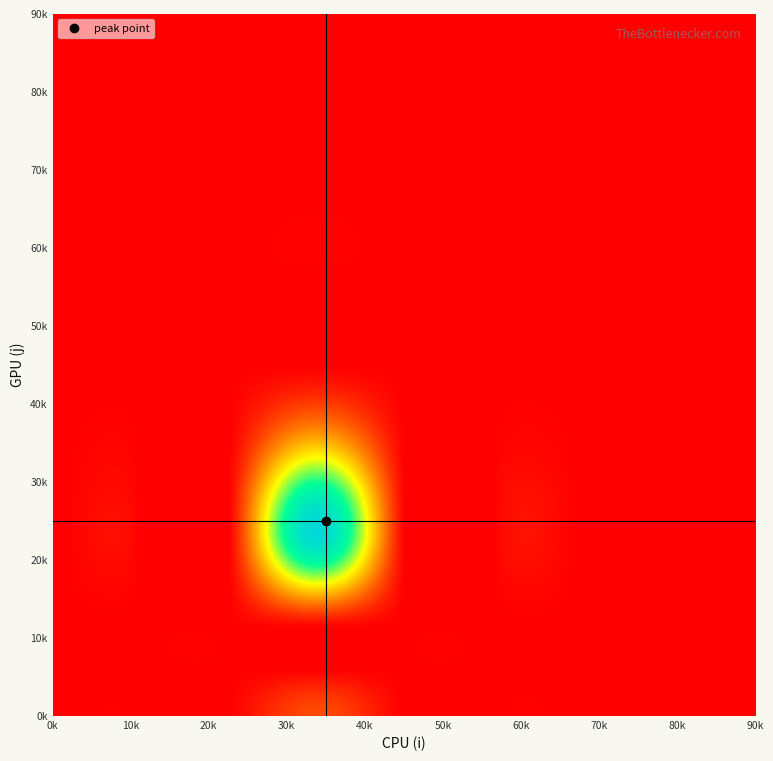

Reading left to right, list all the values displayed in this chart.

1: 0=0.0	1=0.0	2=0.0	3=0.0	4=0.0	5=0.0	6=0.0	7=0.0	8=0.0
2: 0=0.0	1=0.0	2=0.0	3=0.0	4=0.0	5=0.0	6=0.0	7=0.0	8=0.0
3: 0=0.0	1=0.0	2=0.0	3=0.0	4=0.0	5=0.0	6=0.0	7=0.0	8=0.0
4: 0=183.2	1=0.0	2=1216.0	3=560.4	4=0.0	5=0.0	6=0.0	7=0.0	8=0.0
5: 0=0.0	1=0.0	2=0.0	3=0.0	4=0.0	5=0.0	6=0.0	7=0.0	8=0.0
6: 0=0.0	1=0.0	2=0.0	3=0.0	4=0.0	5=0.0	6=0.0	7=0.0	8=0.0
7: 0=0.0	1=0.0	2=0.0	3=0.0	4=0.0	5=0.0	6=0.0	7=0.0	8=0.0
8: 0=0.0	1=0.0	2=0.0	3=0.0	4=0.0	5=0.0	6=0.0	7=0.0	8=0.0
9: 0=0.0	1=0.0	2=0.0	3=0.0	4=0.0	5=0.0	6=0.0	7=0.0	8=0.0